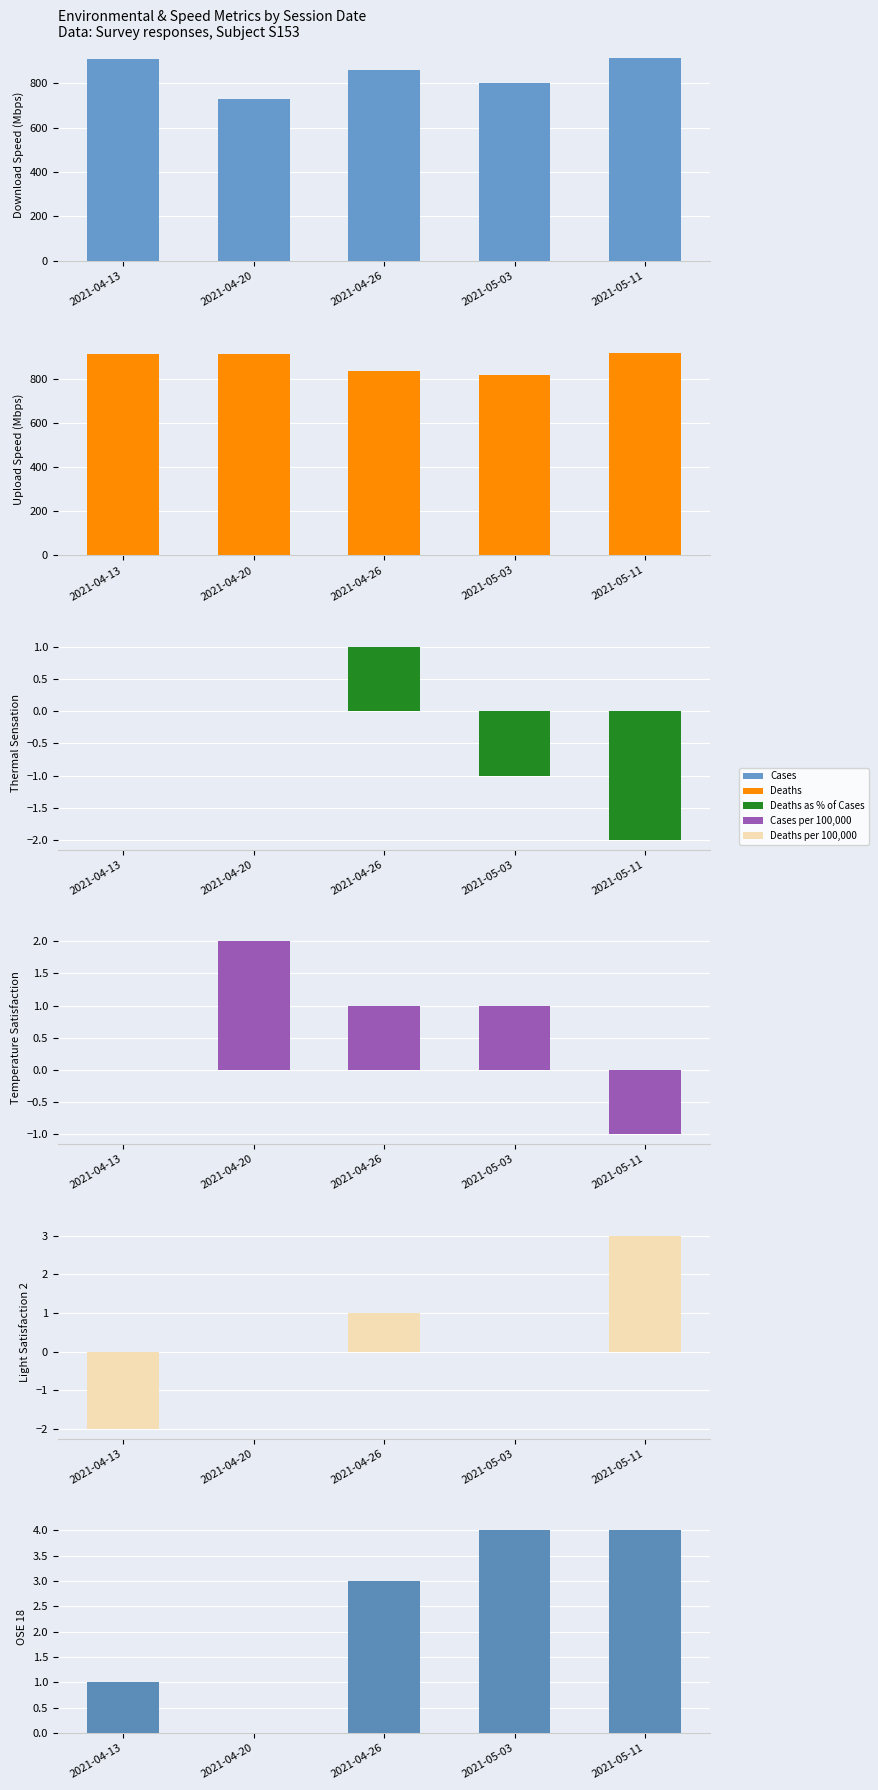

Rank the series by their maximum value, from highest to lowest.

UploadSpeed, DownloadSpeed, OSE_18, LightSatisf_2, TempSatisf, ThermalSens